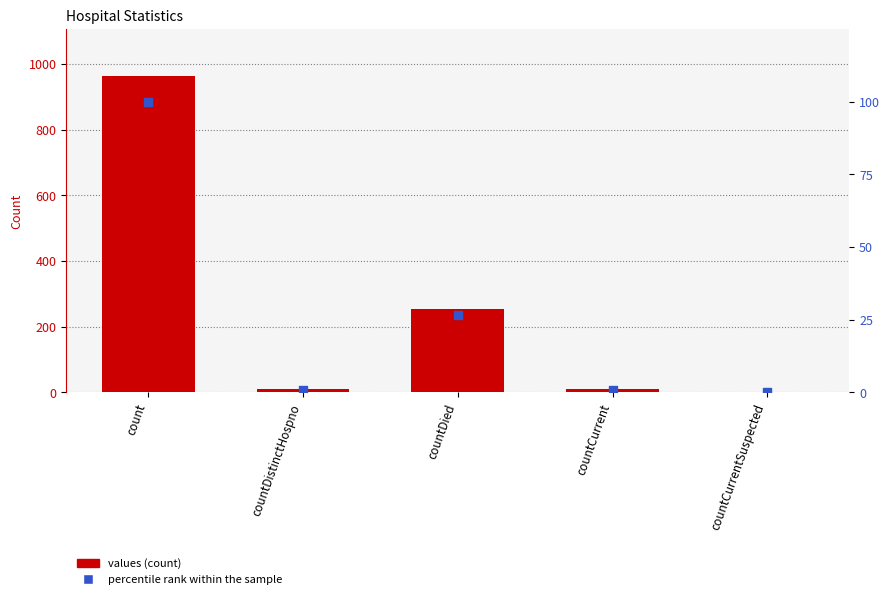

Is the value of values at countDied greater than the value of percentile rank within the sample at countDied?

Yes